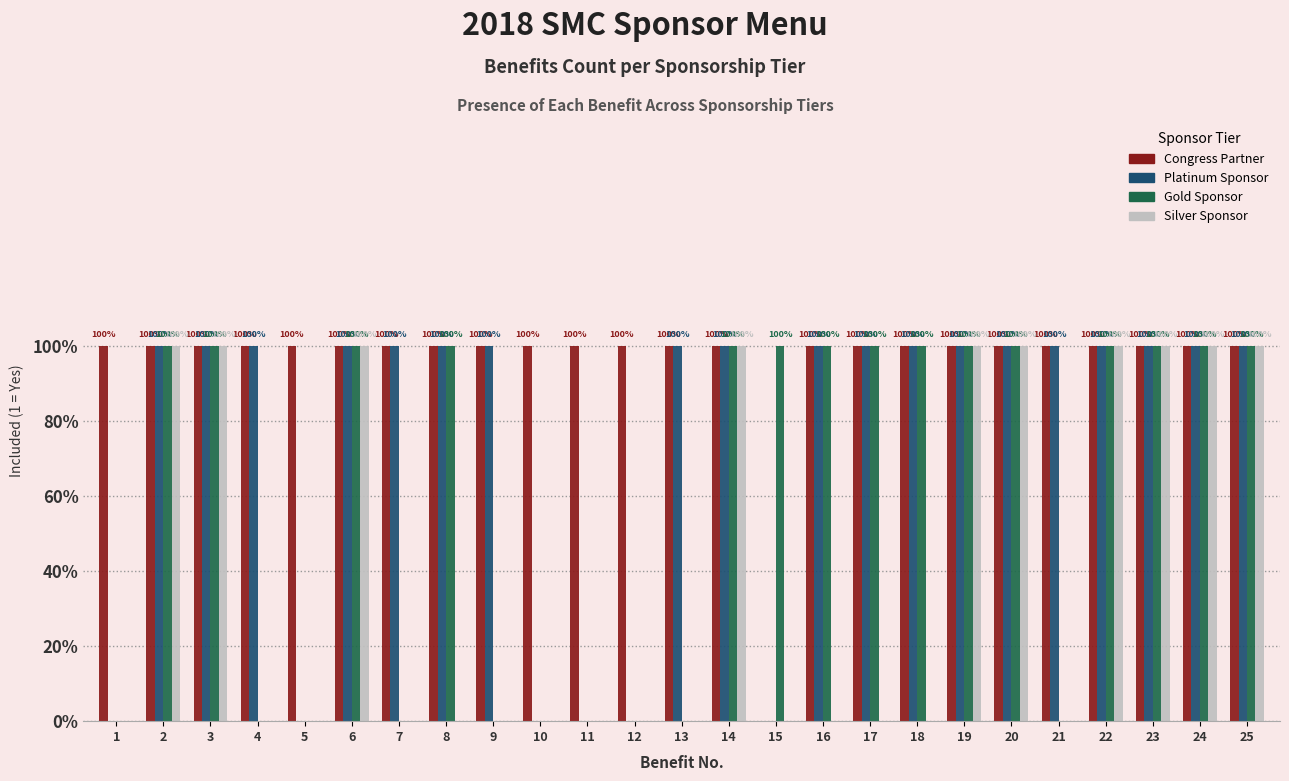

What is the sum of the Platinum Sponsor values at 16 and 22?

2